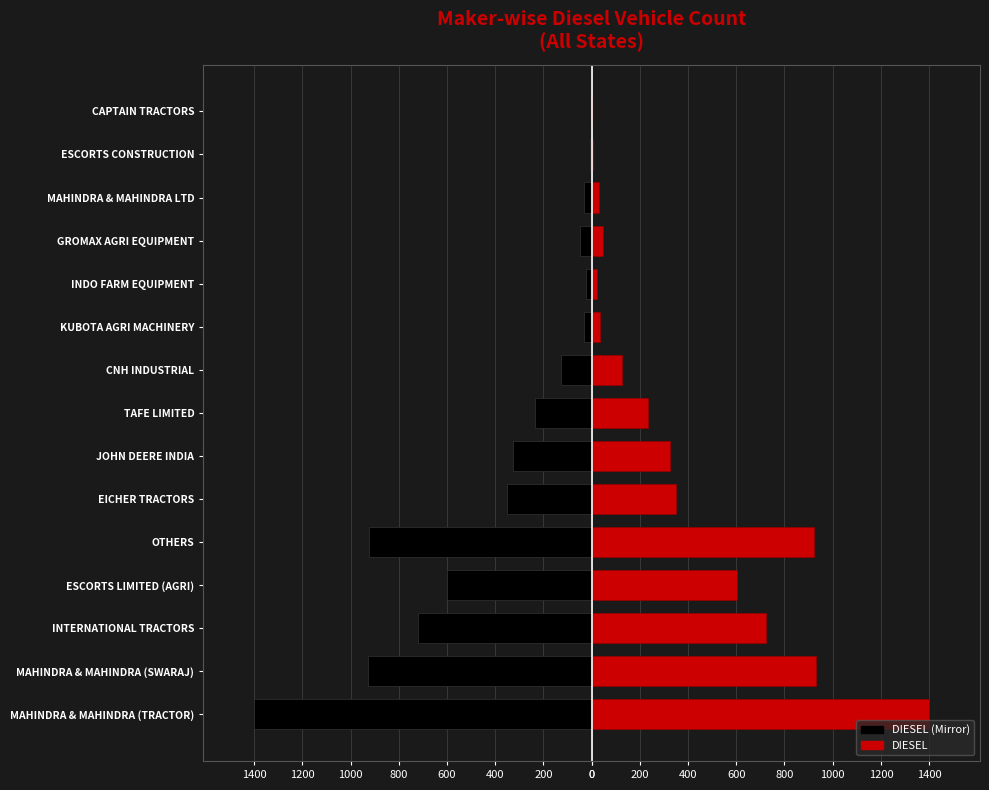

Which series has the largest total across all categories?

DIESEL (right)